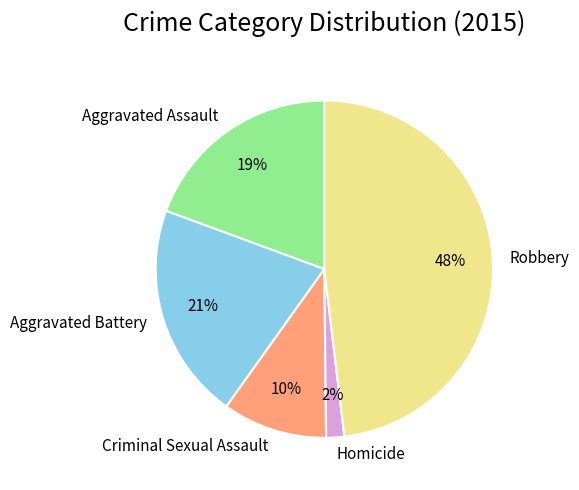

How many slices are in this pie chart?

5